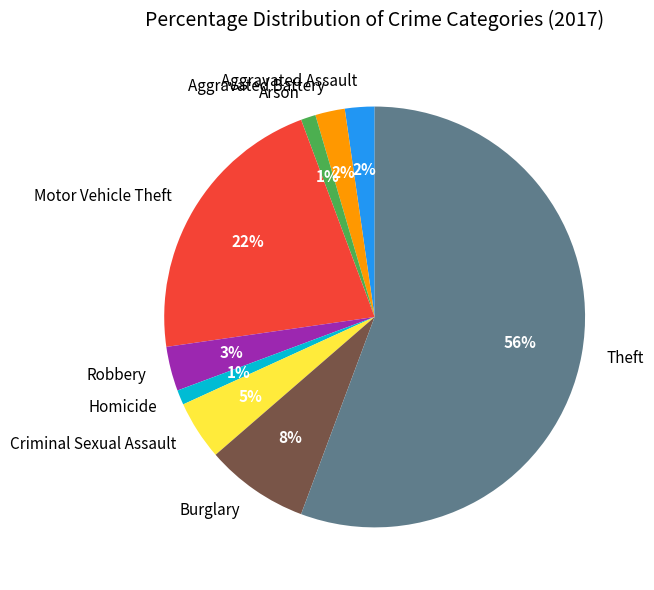

To the nearest percent, what portion does Homicide represent?

1%